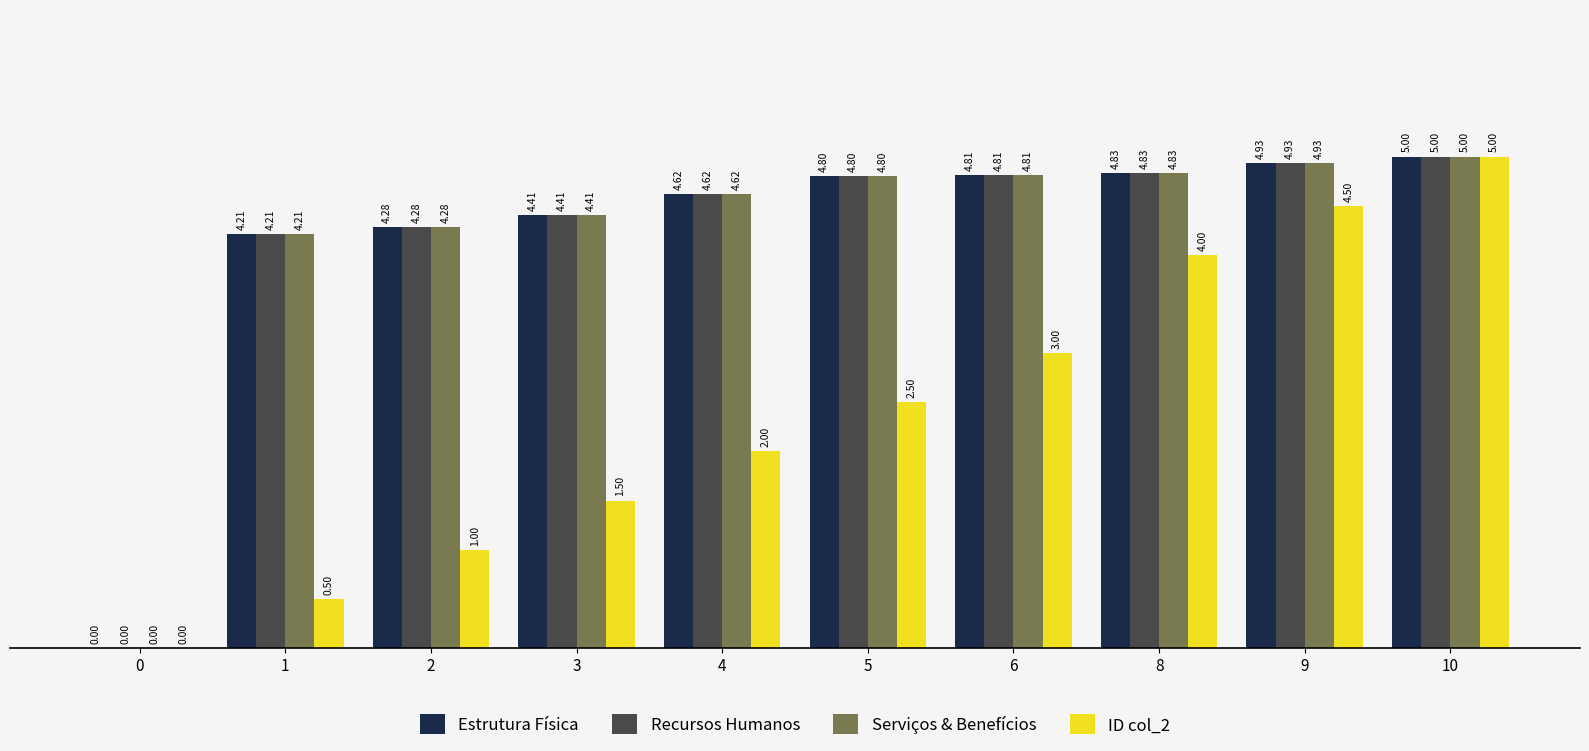

What is the total value across all series at 6?

17.4